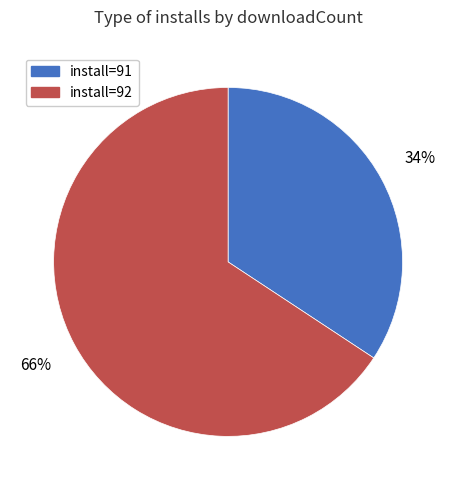

The install=91 slice represents 34% of the pie. True or false?

True